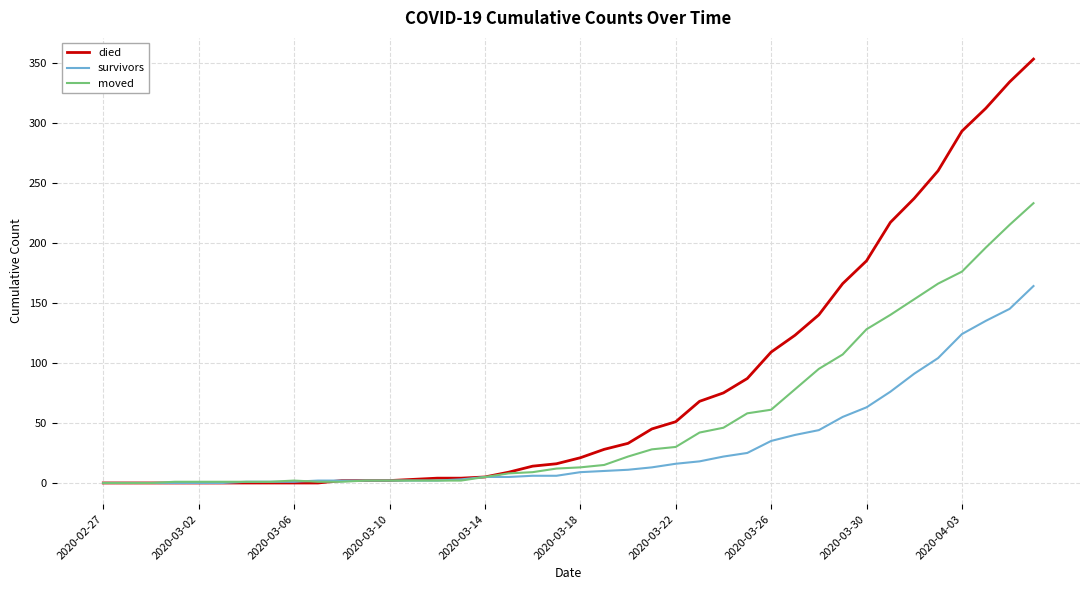

Does the chart display data point markers on the line(s)?

No